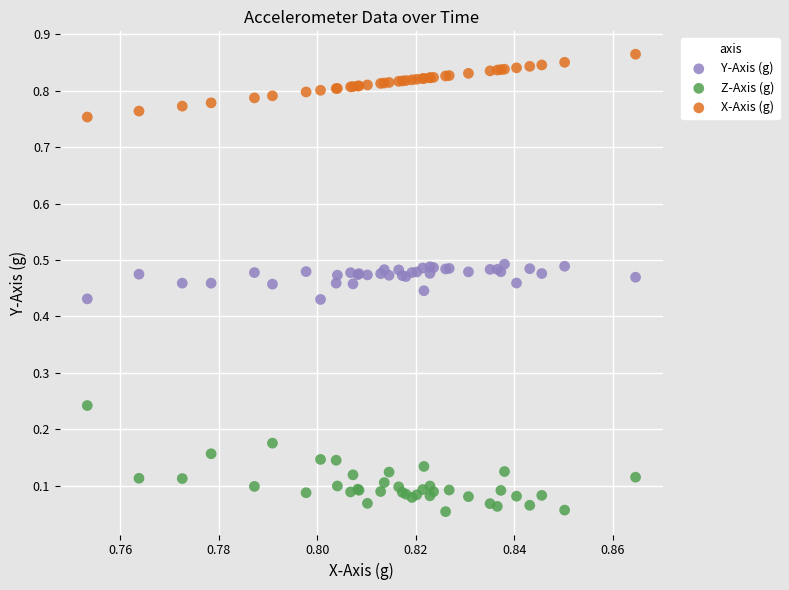

What are all the series names shown in the legend?

Y-Axis (g), Z-Axis (g), X-Axis (g)